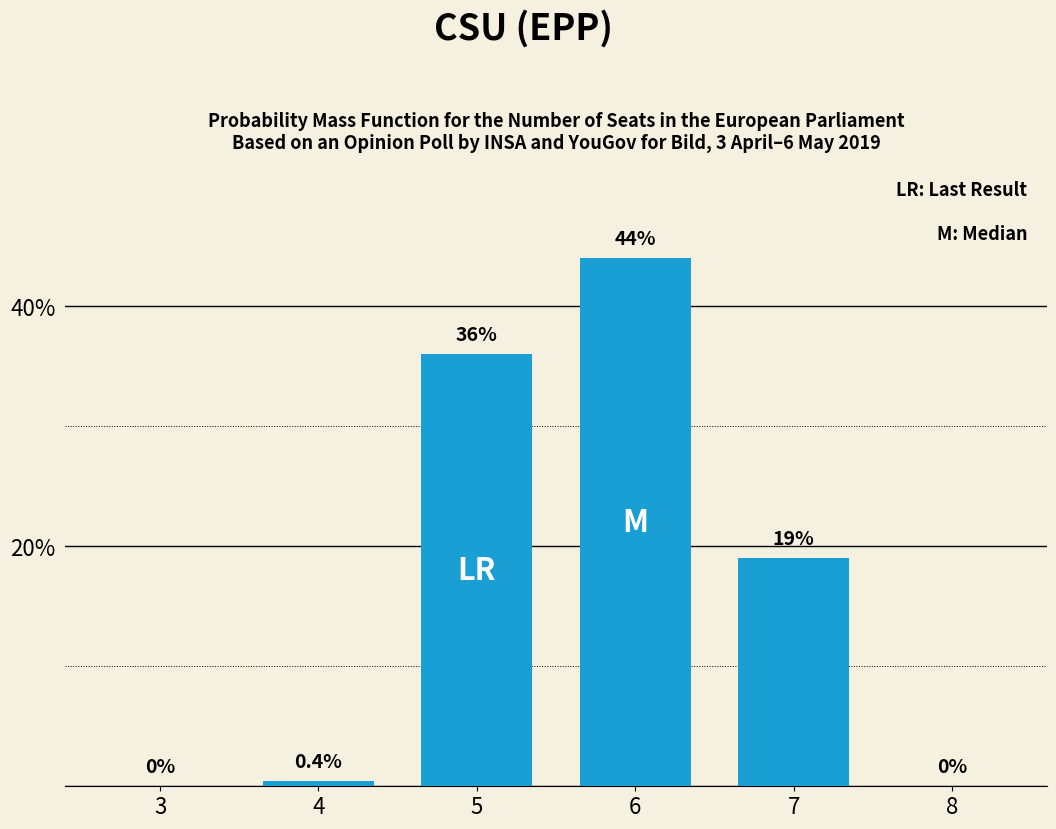

Reading left to right, what are all the values shown in this chart?

3=0.0	4=0.4	5=36.0	6=44.0	7=19.0	8=0.0